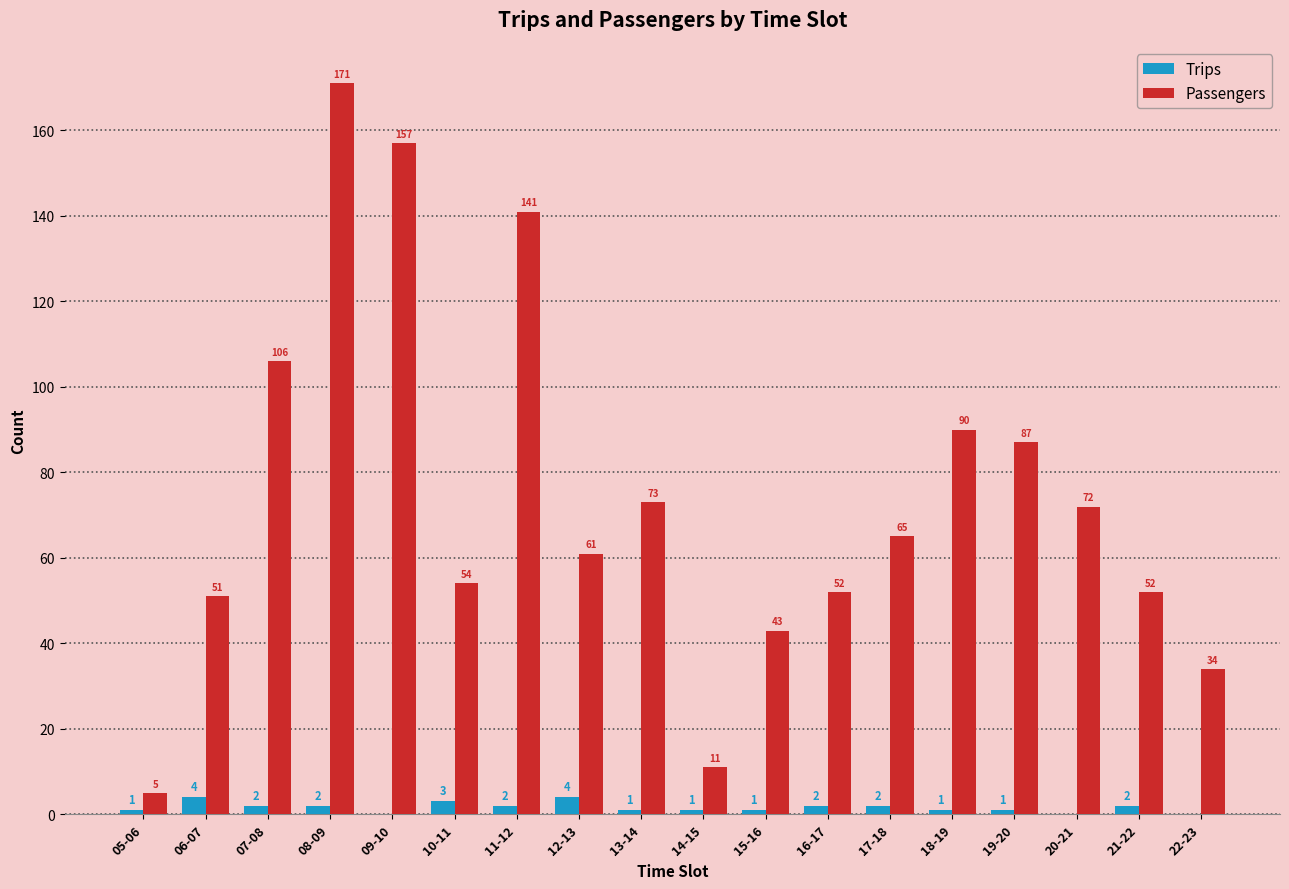

What is the total value across all series at 05-06?

6